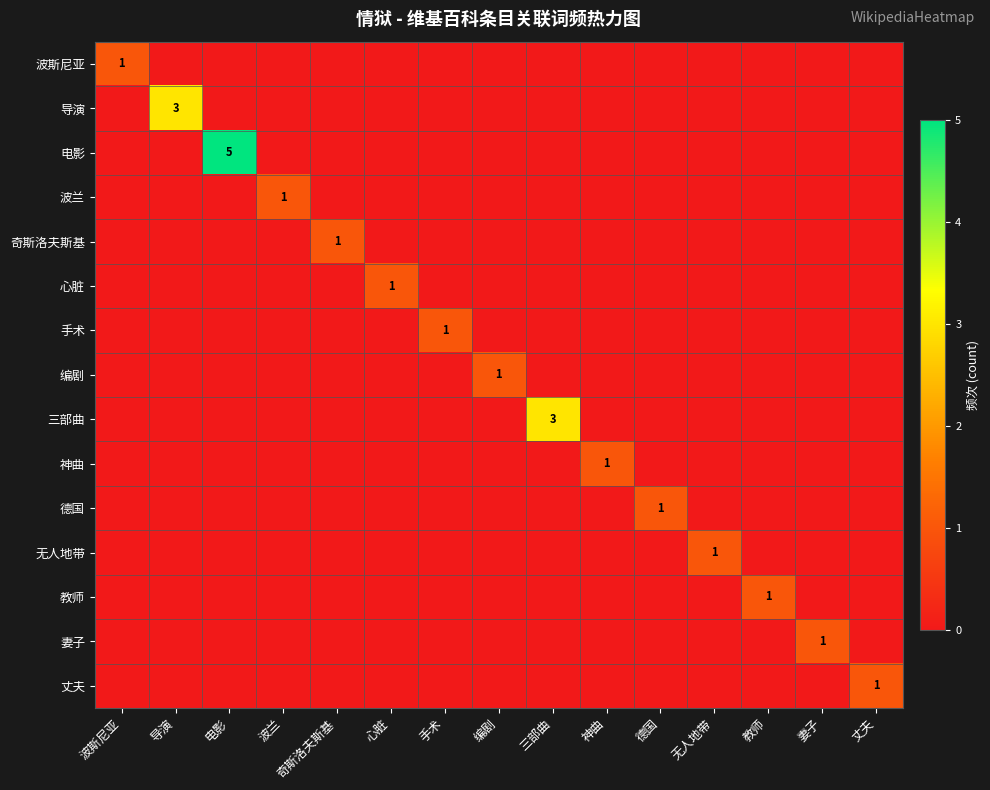

What is the difference between the maximum and minimum values in the 丈夫 series?

1